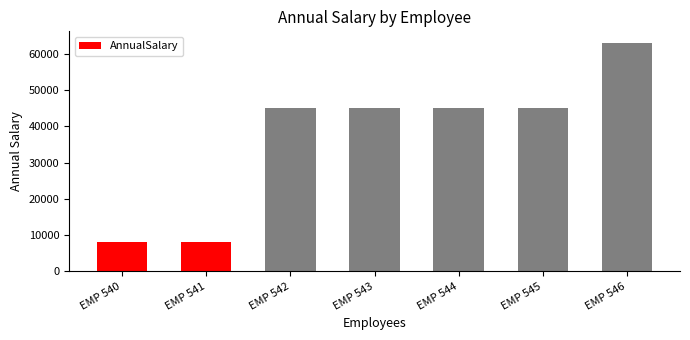

How many data points are less than 45006?

2